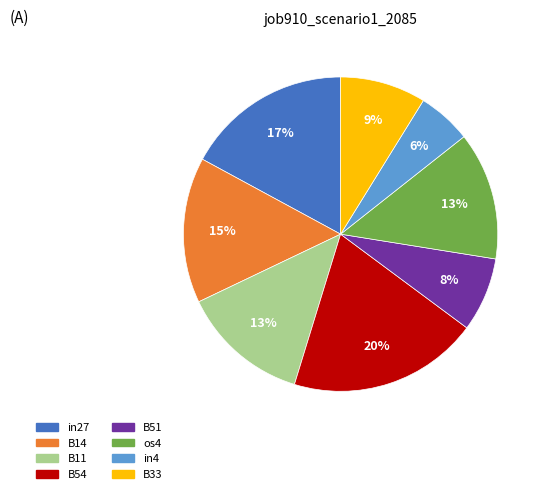

Does any single category account for the majority?

No